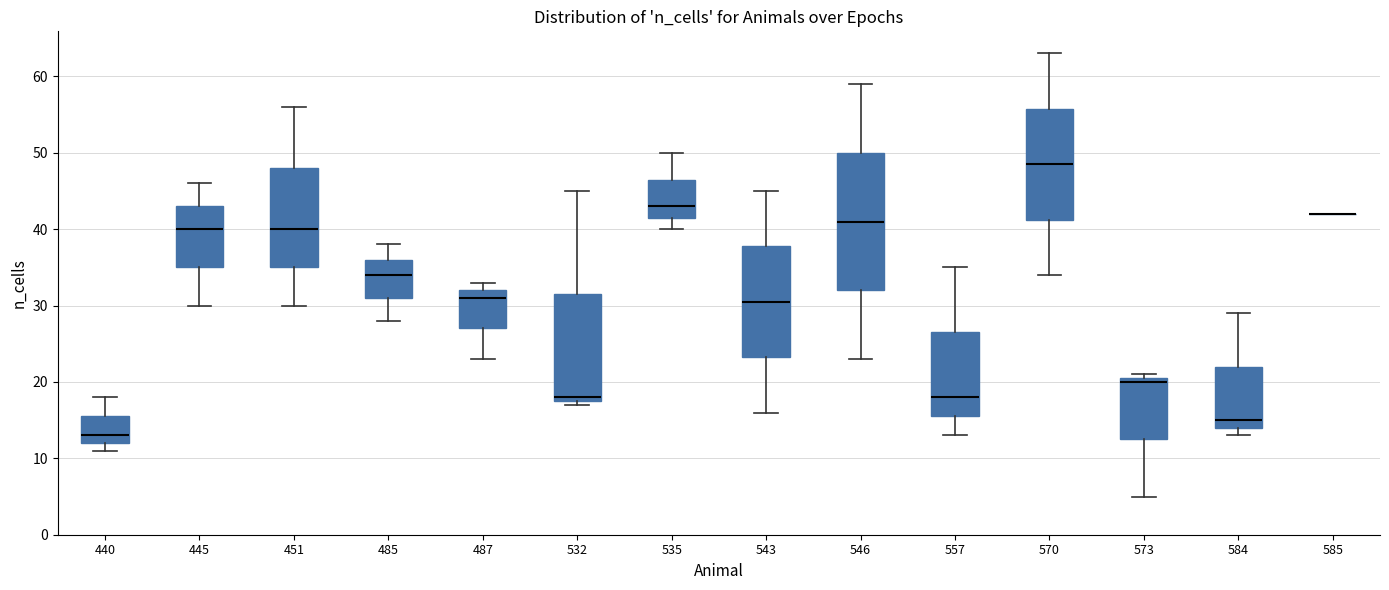

Comparing the boxes themselves (not the whiskers), which one is the tallest?

546